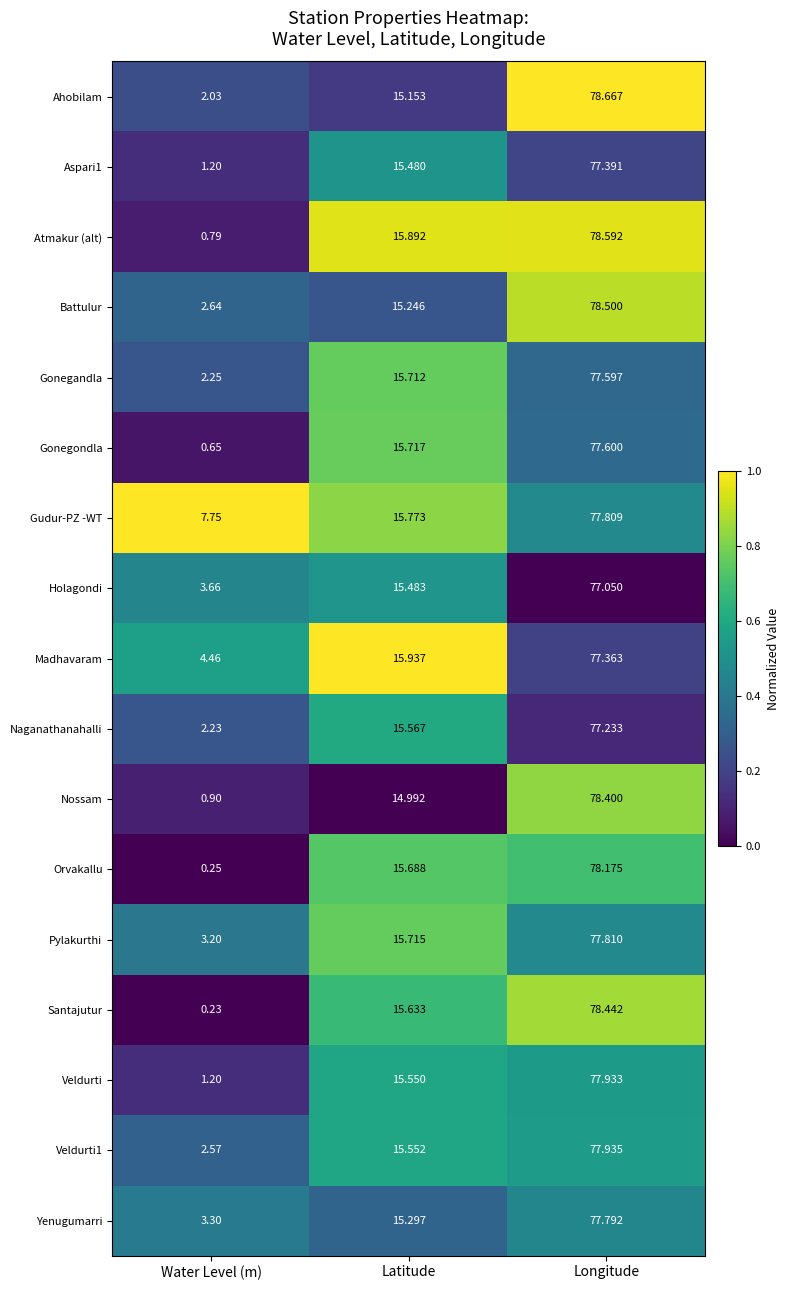

Which series changed the most between Water Level (m) and Longitude?

Santajutur